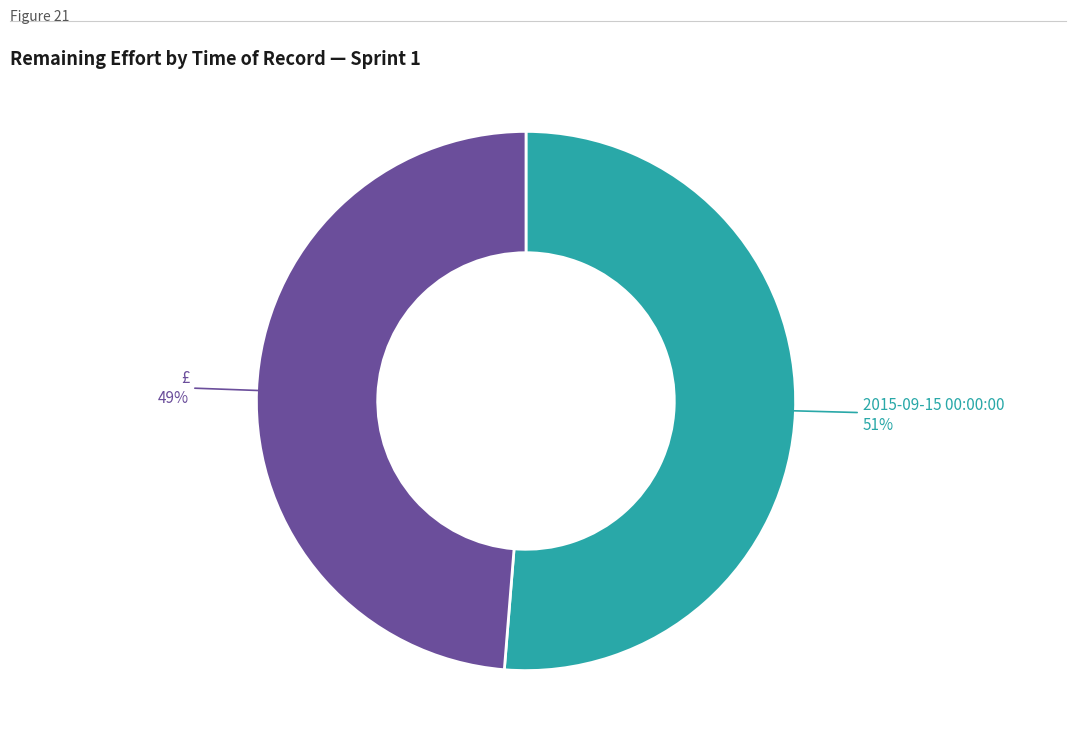

Is there a majority slice in this chart?

Yes